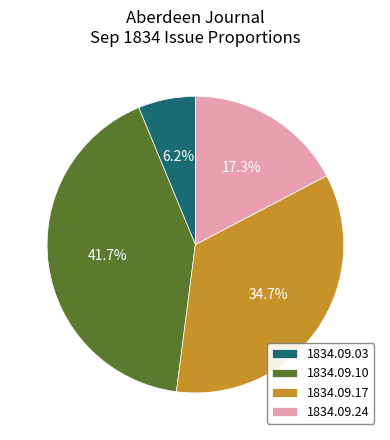

To the nearest percent, what is the average slice percentage?

25%